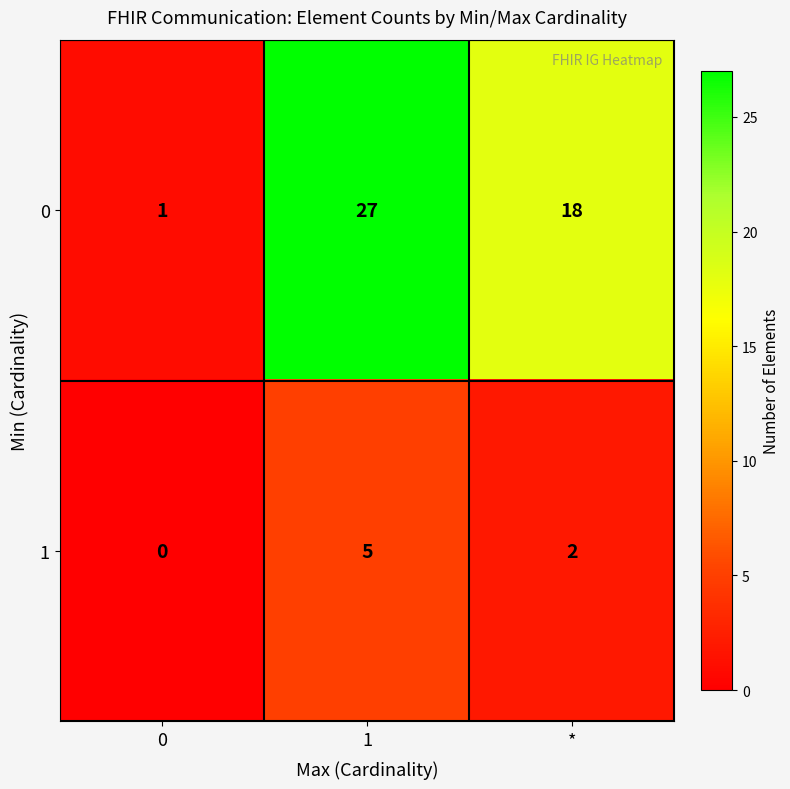

Reading right to left, extract all data points from this chart.

0: 18	27	1
1: 2	5	0